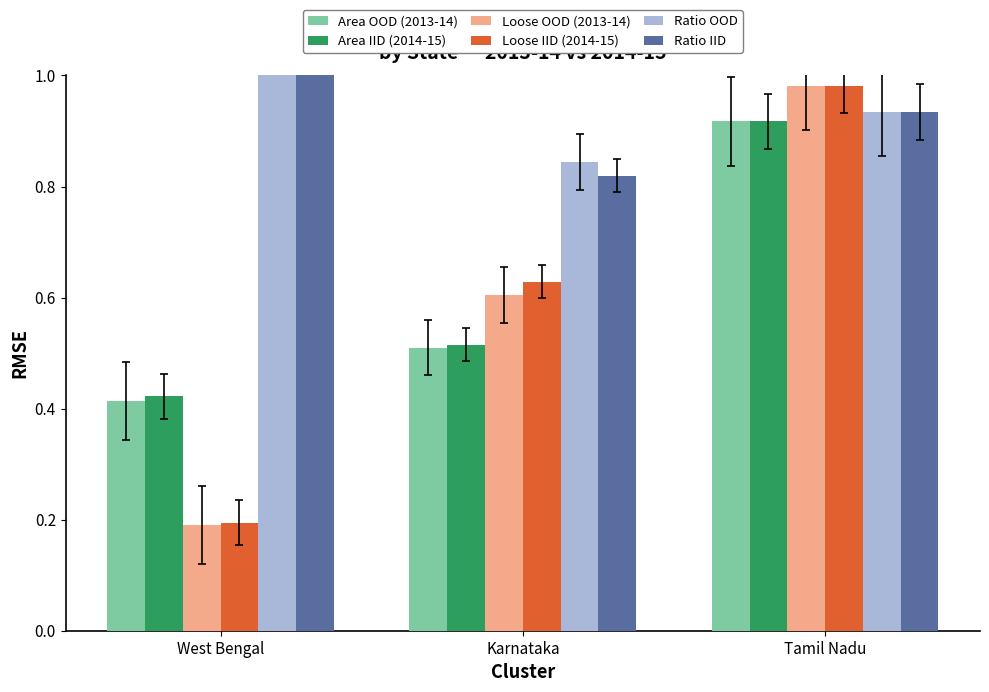

What is the sum of the Ratio IID values at Karnataka and Tamil Nadu?

1.8